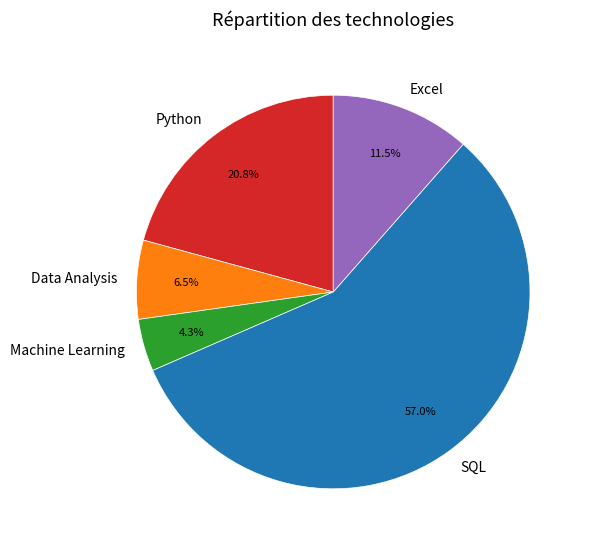

Is SQL the majority of the pie?

Yes